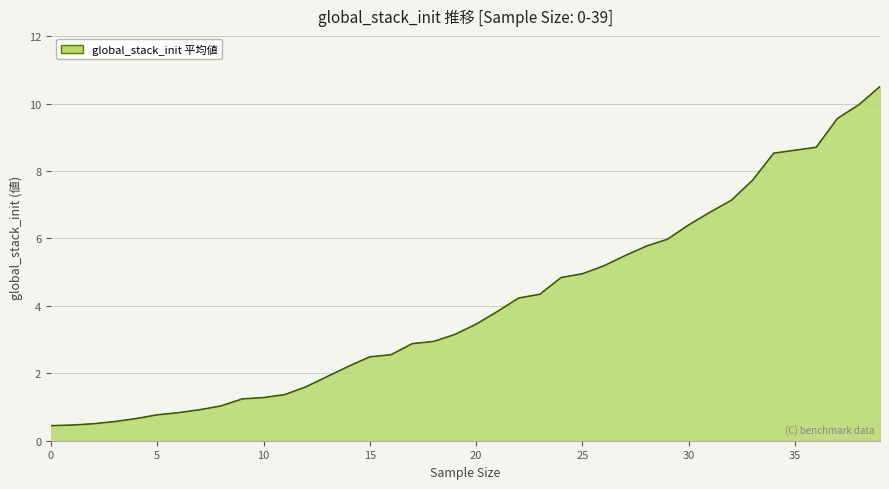

At how many categories does at least one series exceed 5?

14